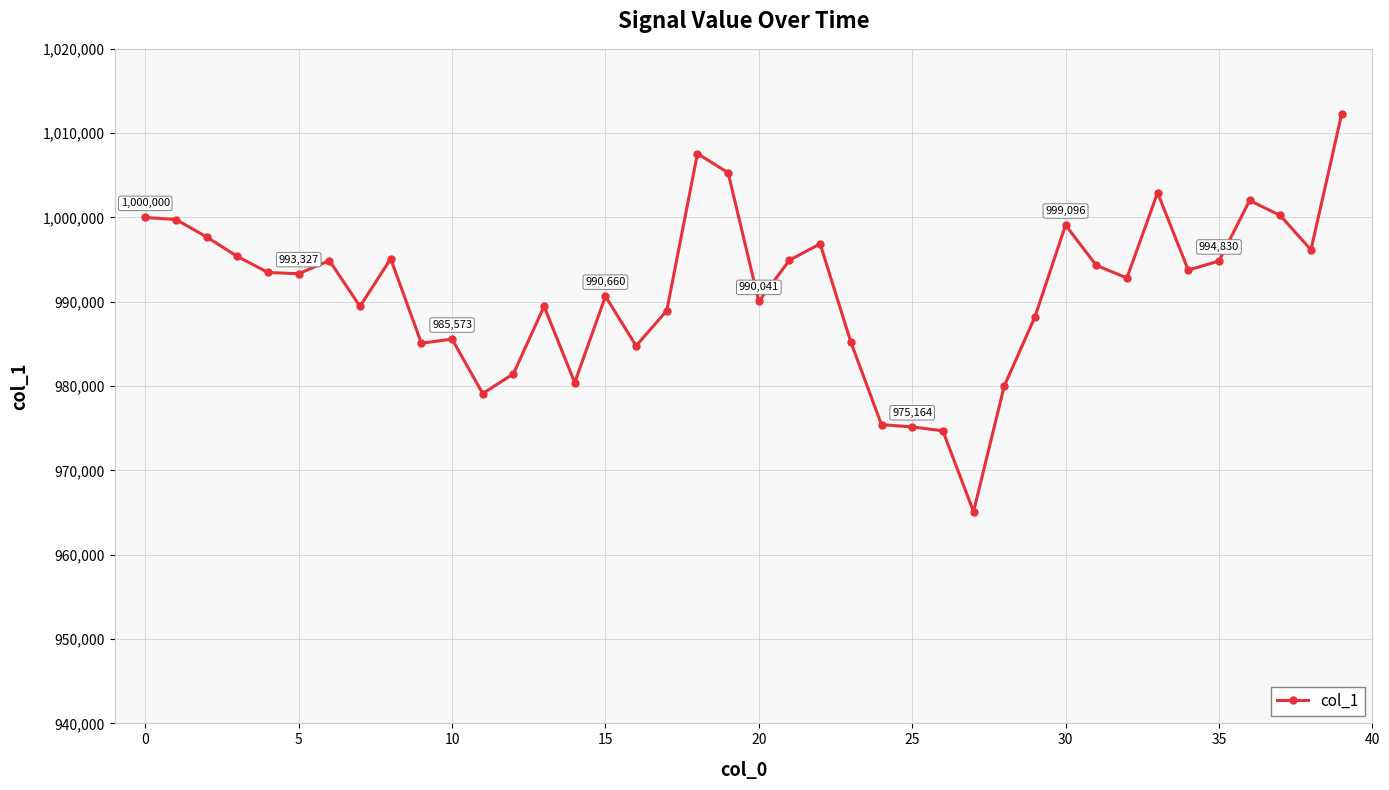

What is the value of the 14th point from the left?

989460.4